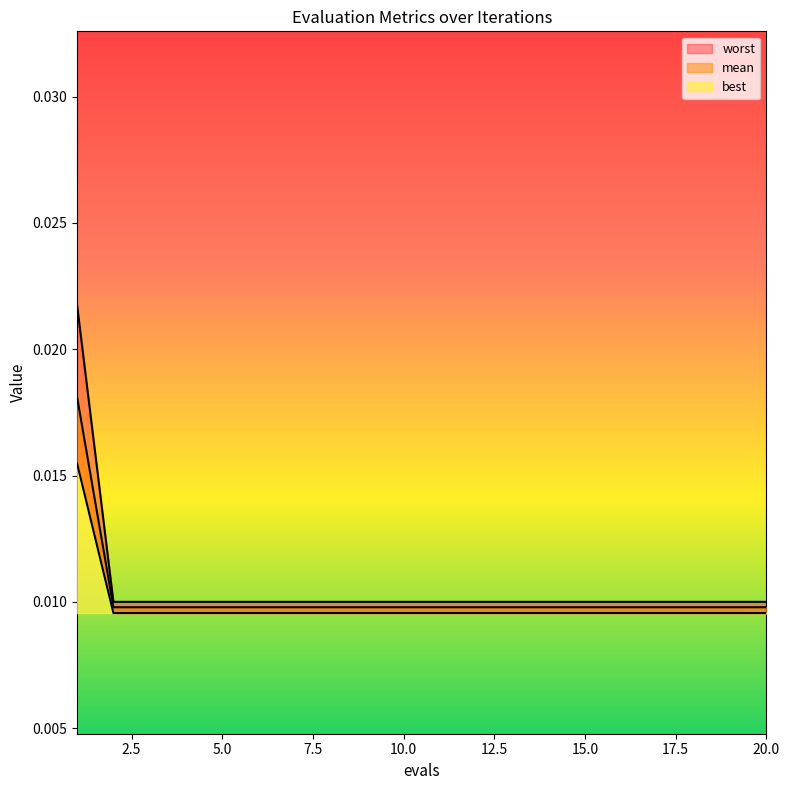

Is it true that worst equals 0.0 at 6?

False